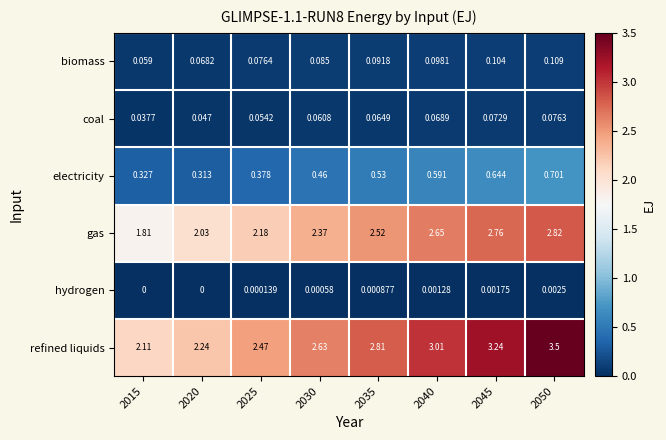

Is the value of biomass at 2035 greater than the value of hydrogen at 2020?

Yes